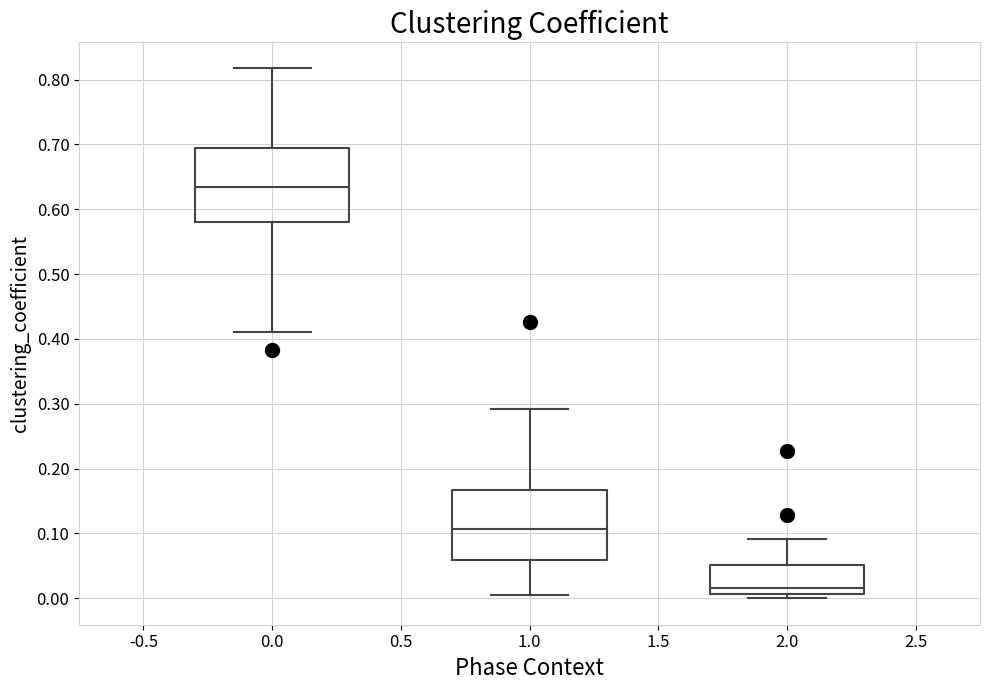

Which box has the lowest median line?

2.0